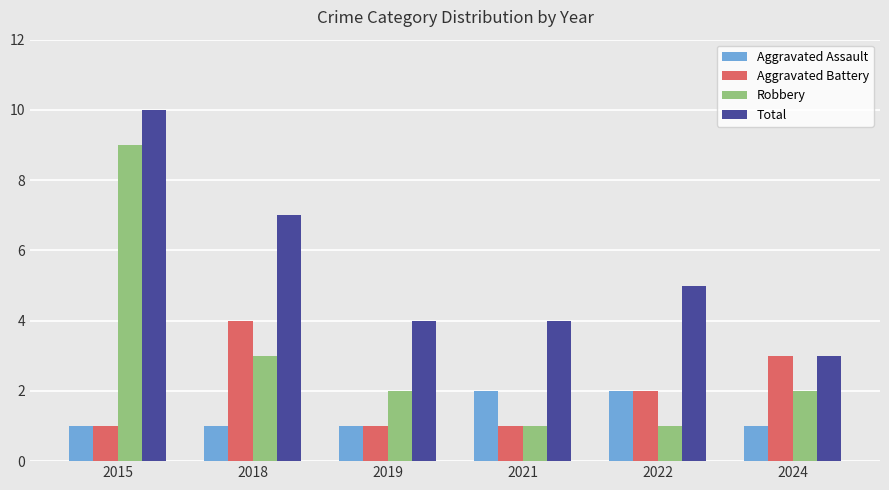

List the series in order of their overall mean, highest first.

Total, Robbery, Aggravated Battery, Aggravated Assault